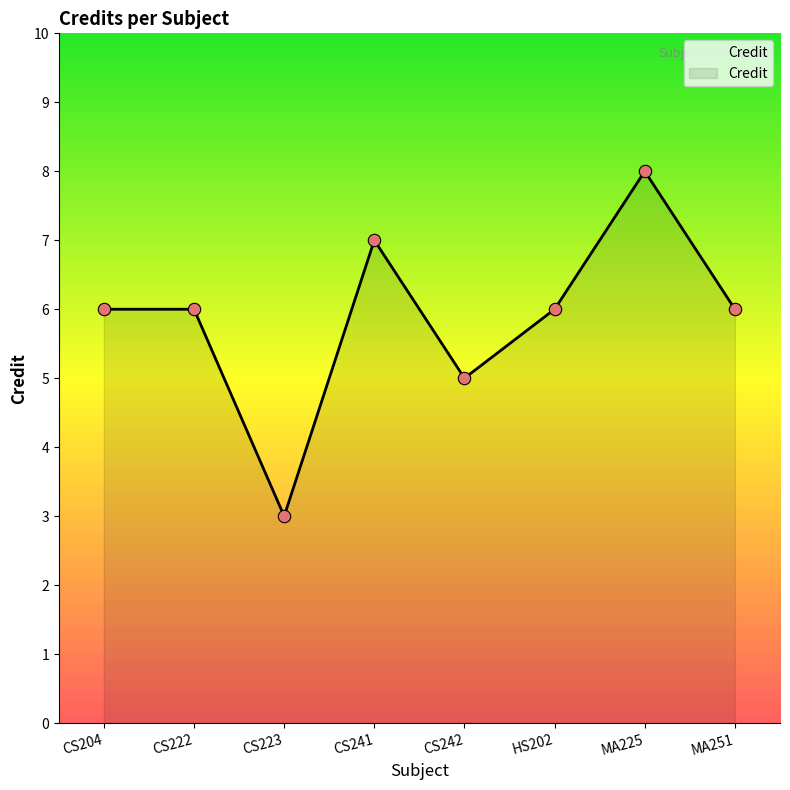

Which has a higher value, HS202 or CS204?

HS202